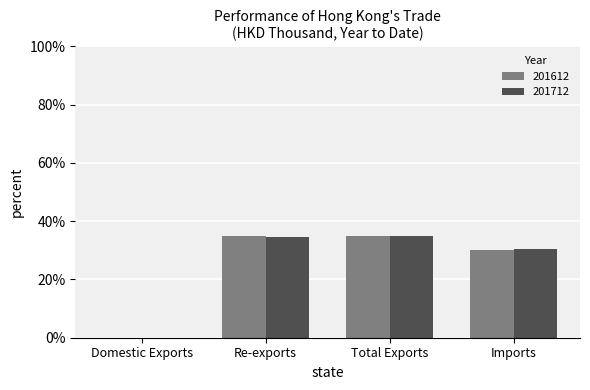

Is the value of 201612 at Domestic Exports greater than the value of 201712 at Total Exports?

No